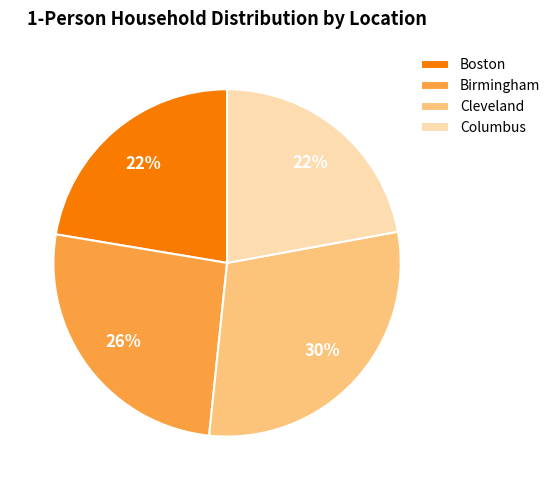

How many slices are in this pie chart?

4